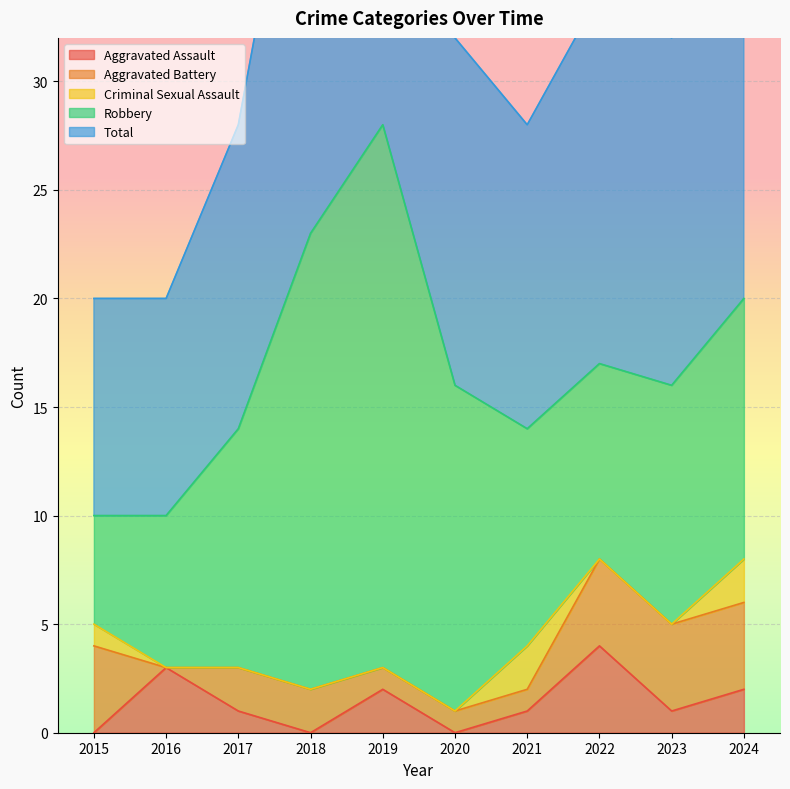

True or false: Total and Aggravated Assault intersect in this chart.

False